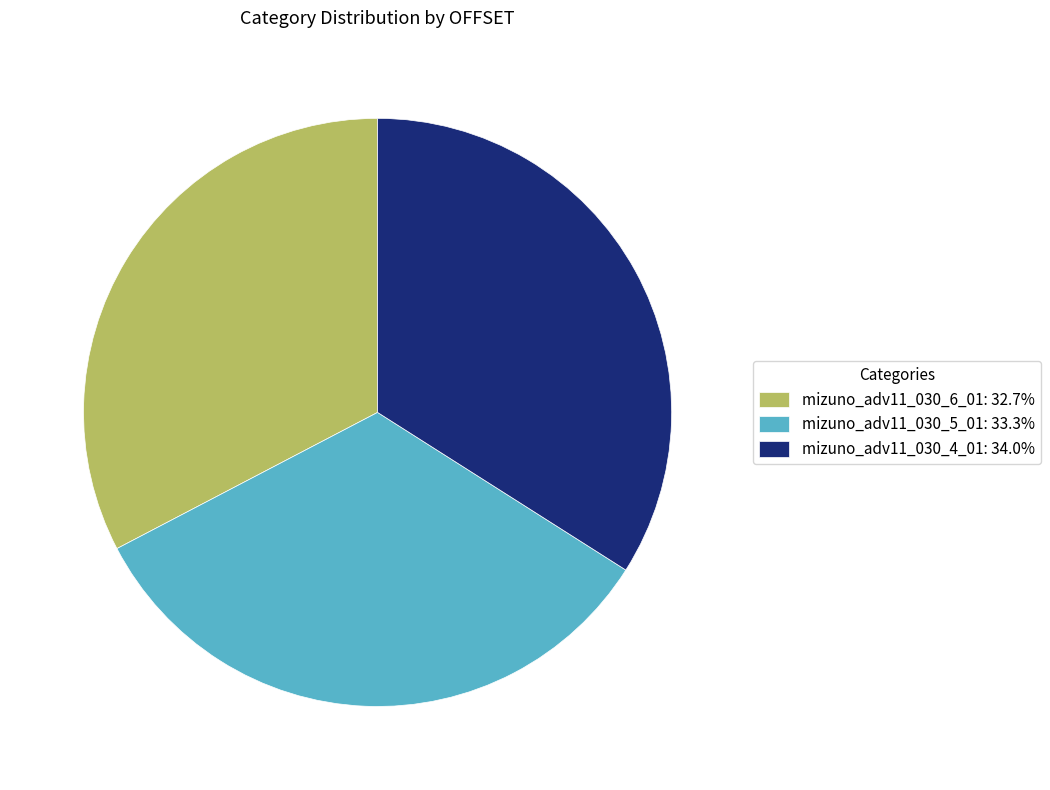

Is there any slice that represents more than half of the pie?

No